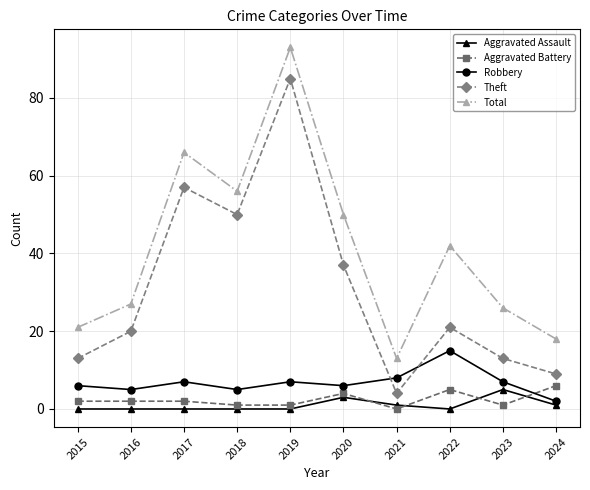

True or false: Theft has more than 2 interior local peaks.

True